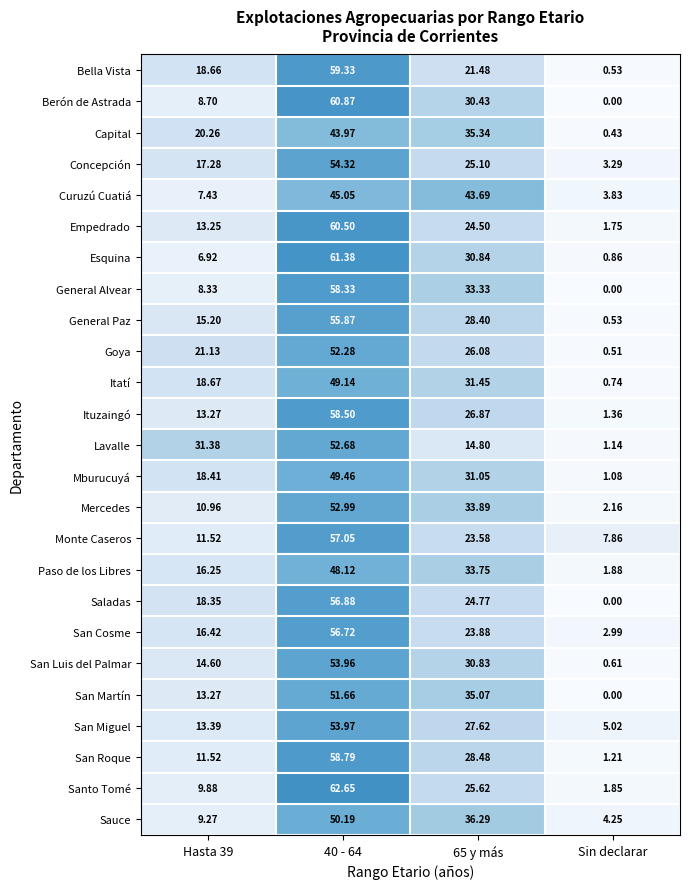

Which series has the widest spread of values?

Berón de Astrada